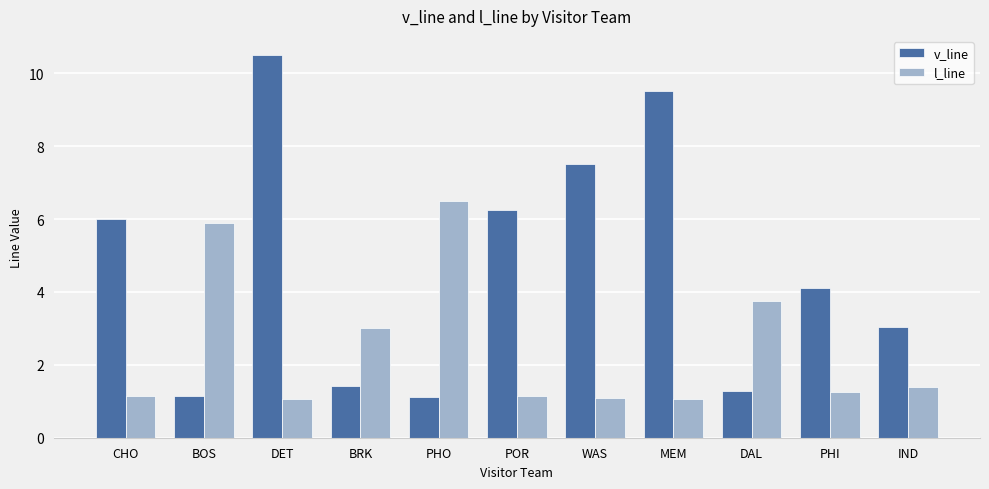

Which series has the largest total across all categories?

v_line